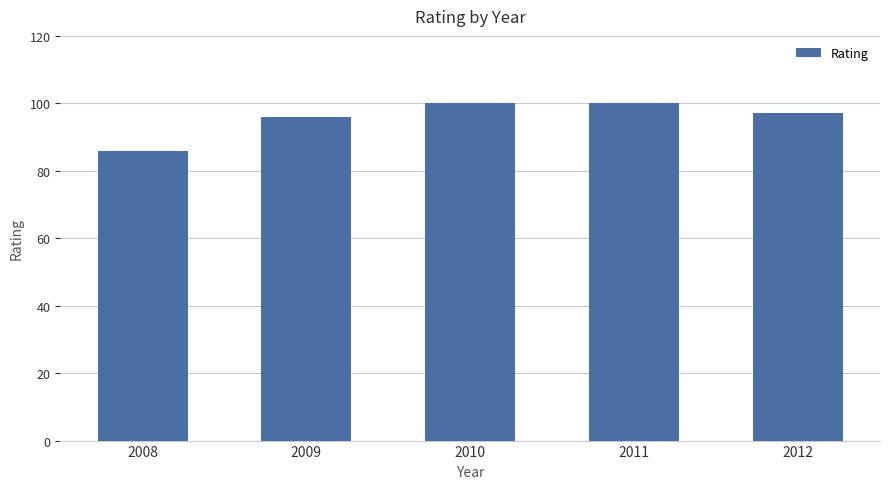

What is the minimum value shown in the chart?

86